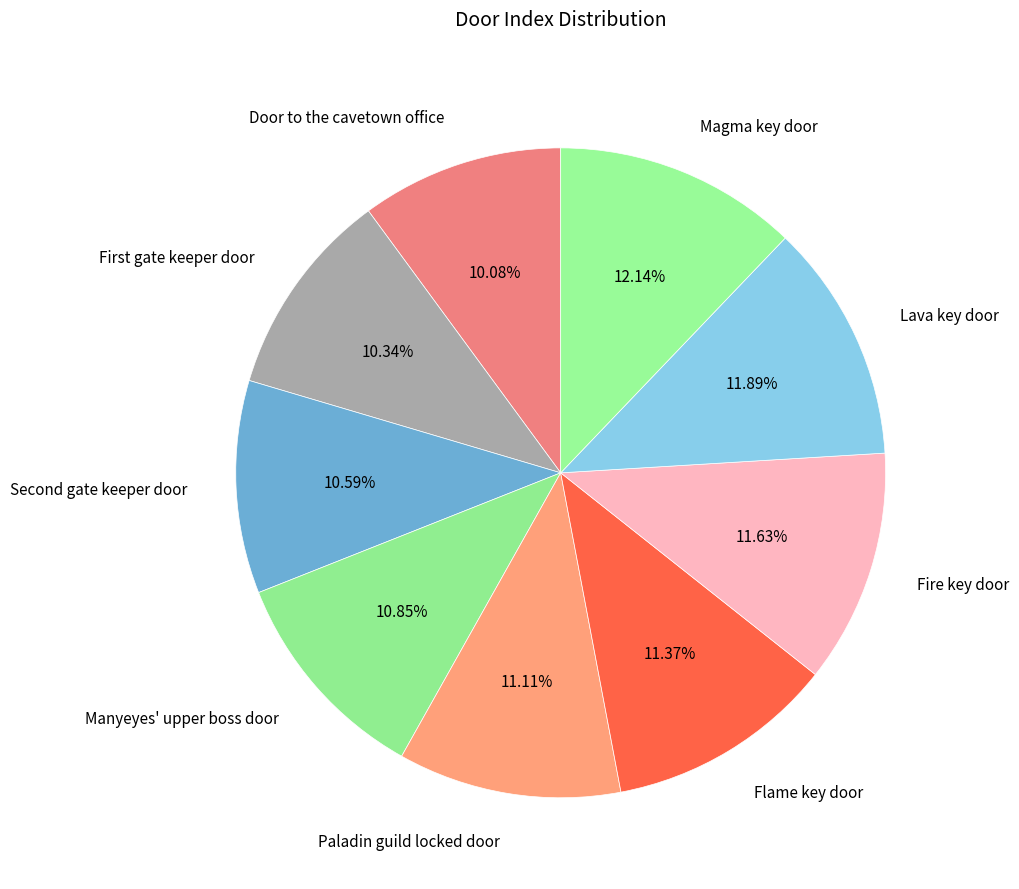

Rank the categories by value from highest to lowest.

Magma key door, Lava key door, Fire key door, Flame key door, Paladin guild locked door, Manyeyes' upper boss door, Second gate keeper door, First gate keeper door, Door to the cavetown office